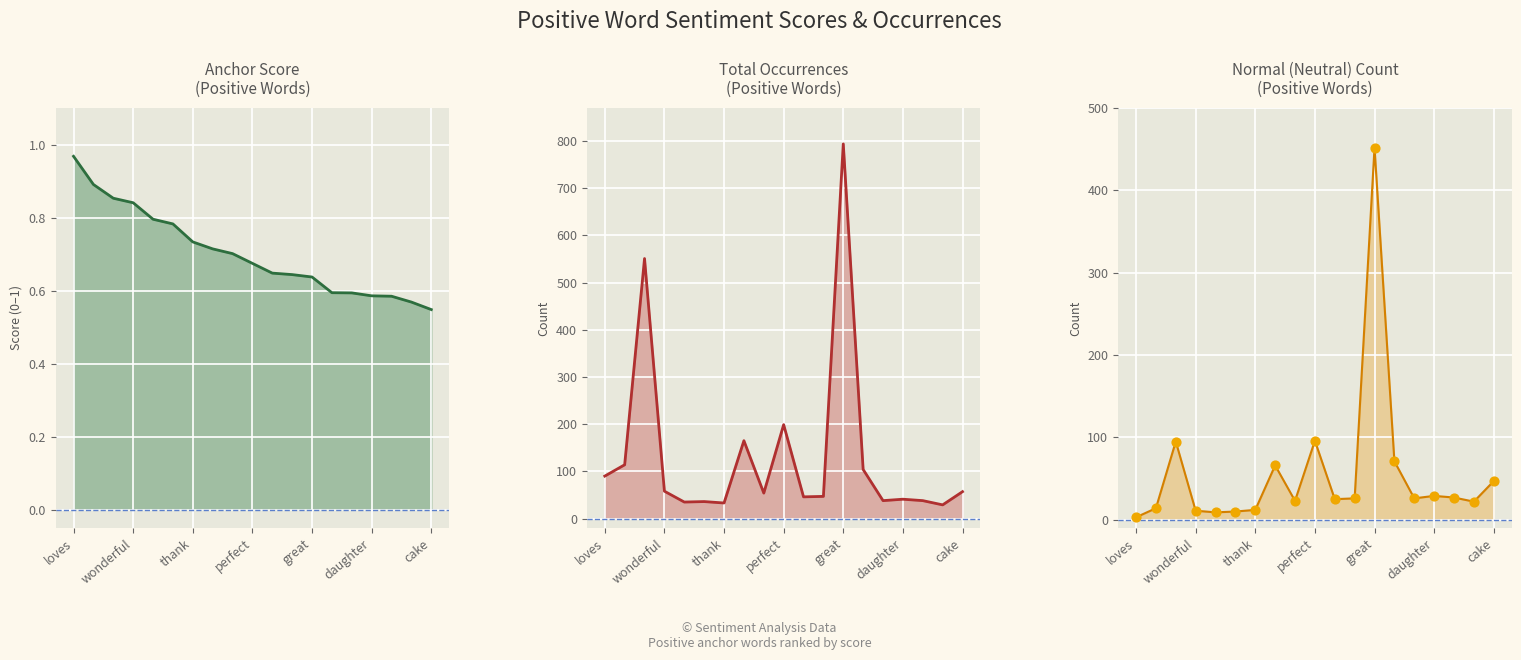

Is the value of normal at 18 greater than the value of normal markers at 8?

Yes